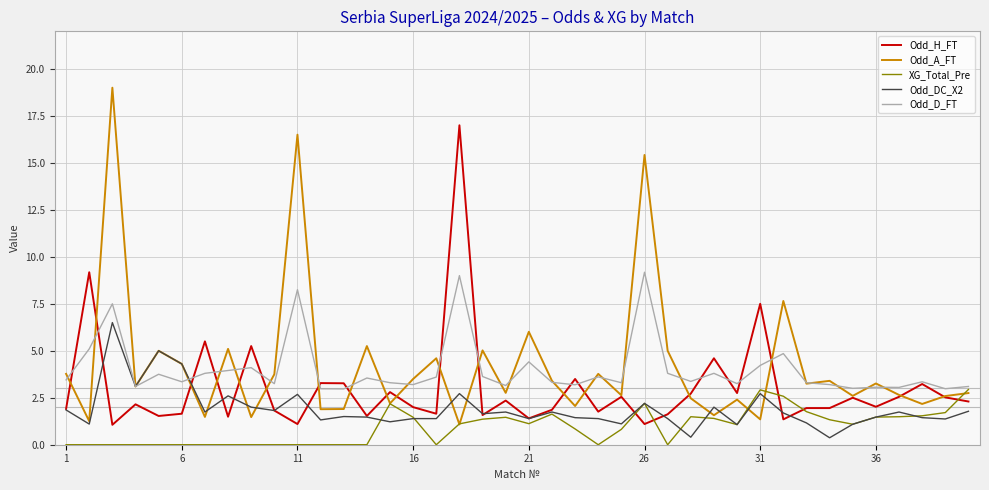

Which series has the widest spread of values?

Odd_A_FT